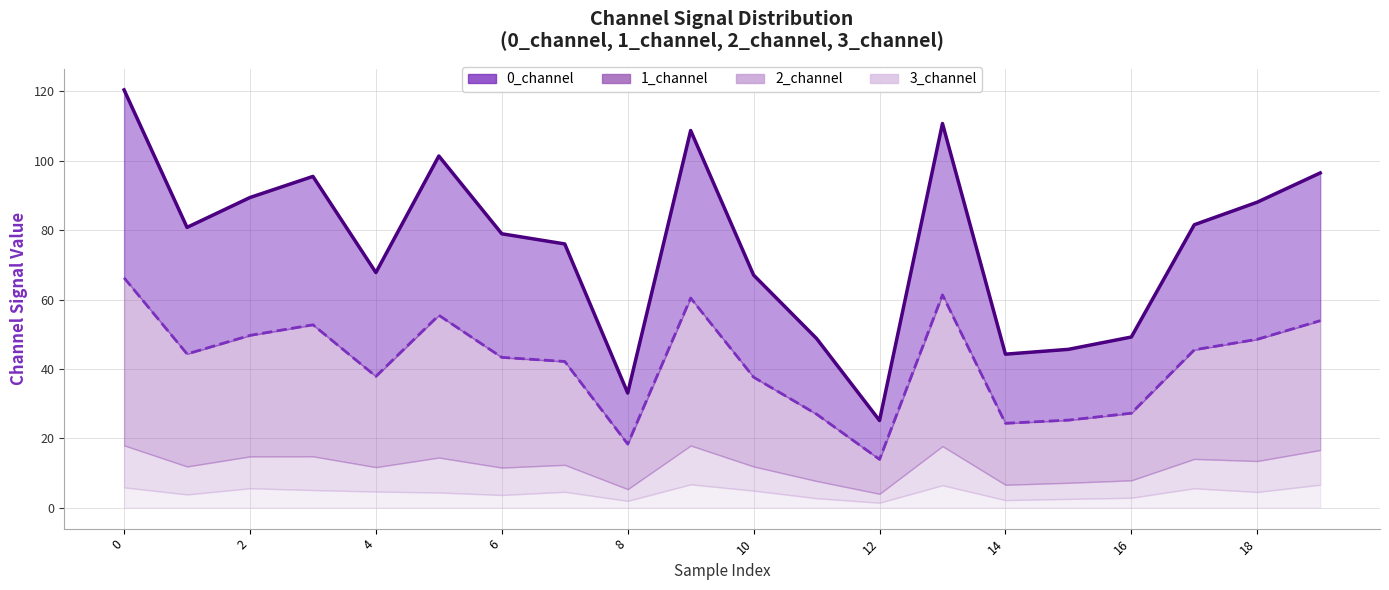

The 1_channel (line) series shows 44.3 at 14. True or false?

True